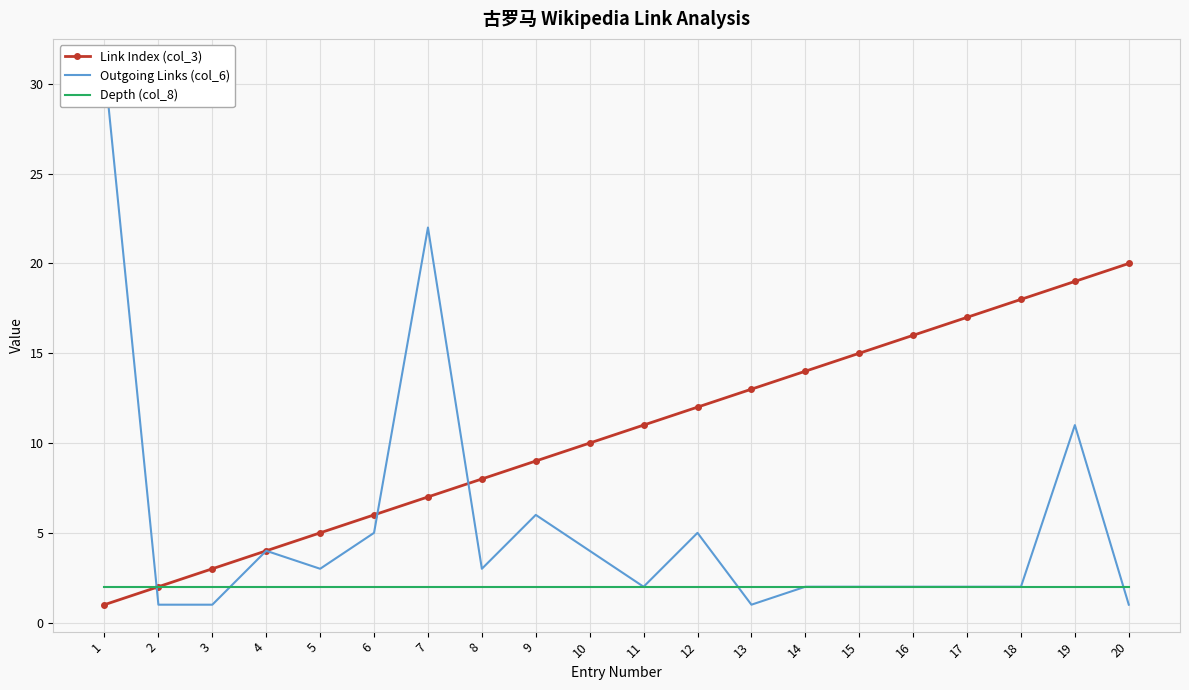

True or false: Outgoing Links (col_6) has a value of 20 at 1.

False